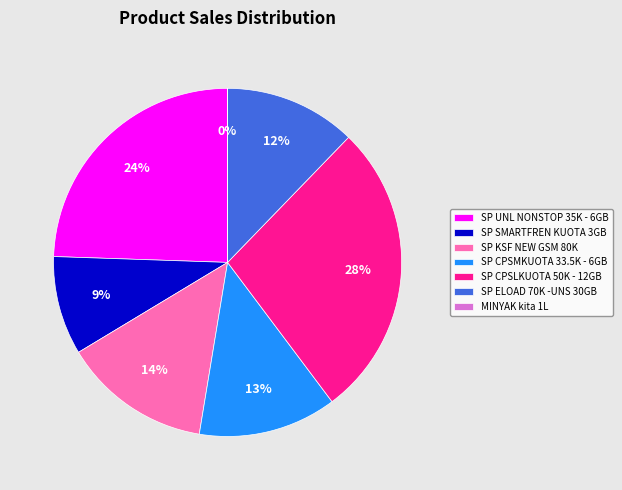

Which has a higher value, SP UNL NONSTOP 35K - 6GB or SP ELOAD 70K -UNS 30GB?

SP UNL NONSTOP 35K - 6GB